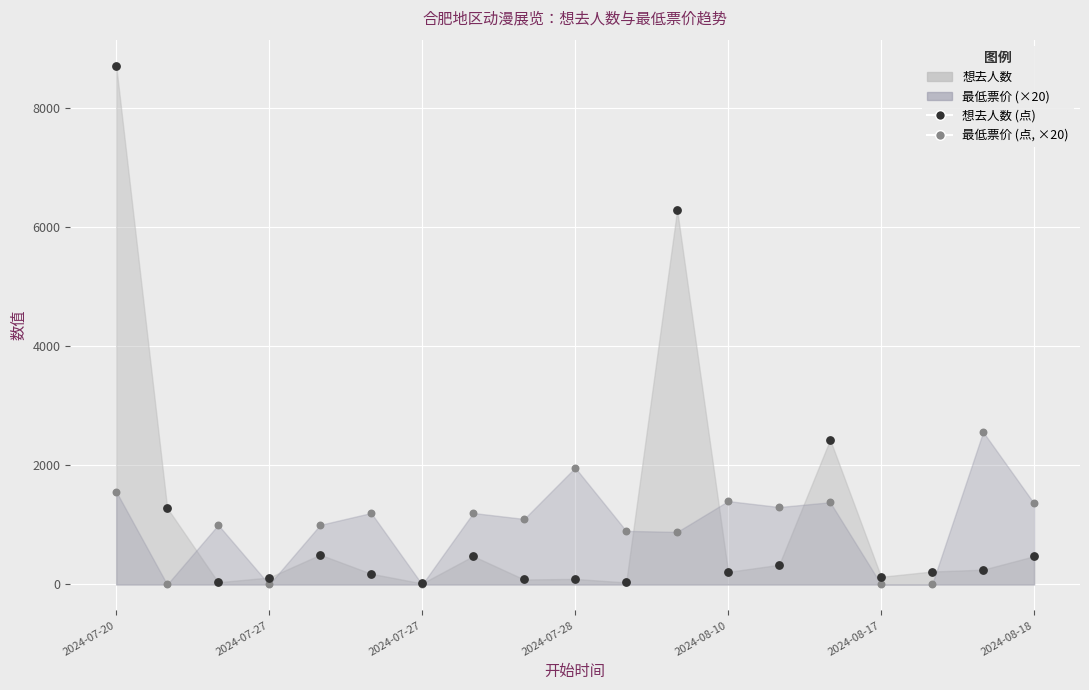

At how many categories does at least one series exceed 7656?

1